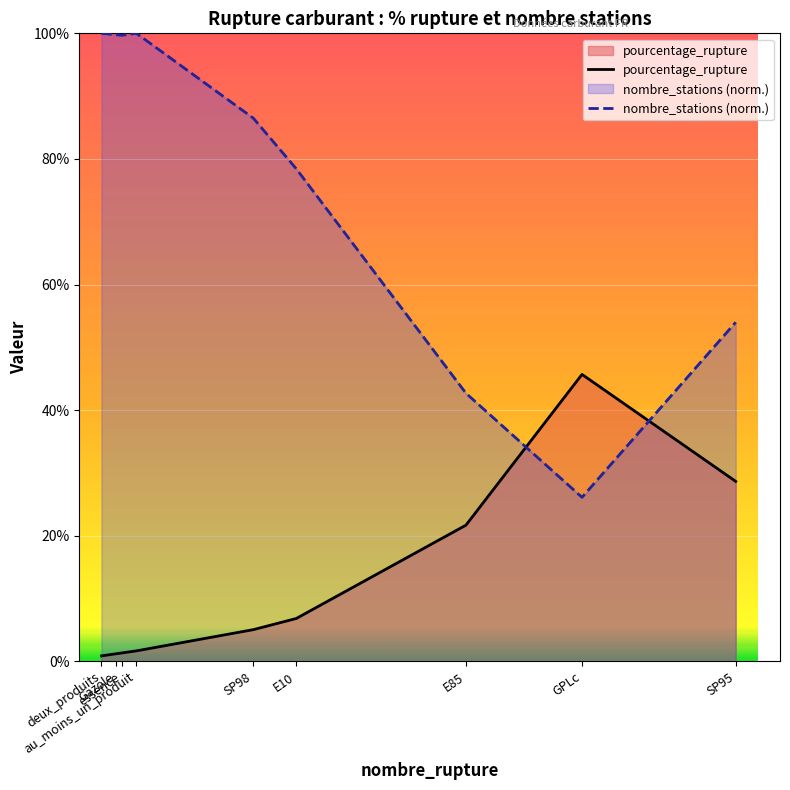

True or false: pourcentage_rupture has a value of 7.4 at SP98.

False